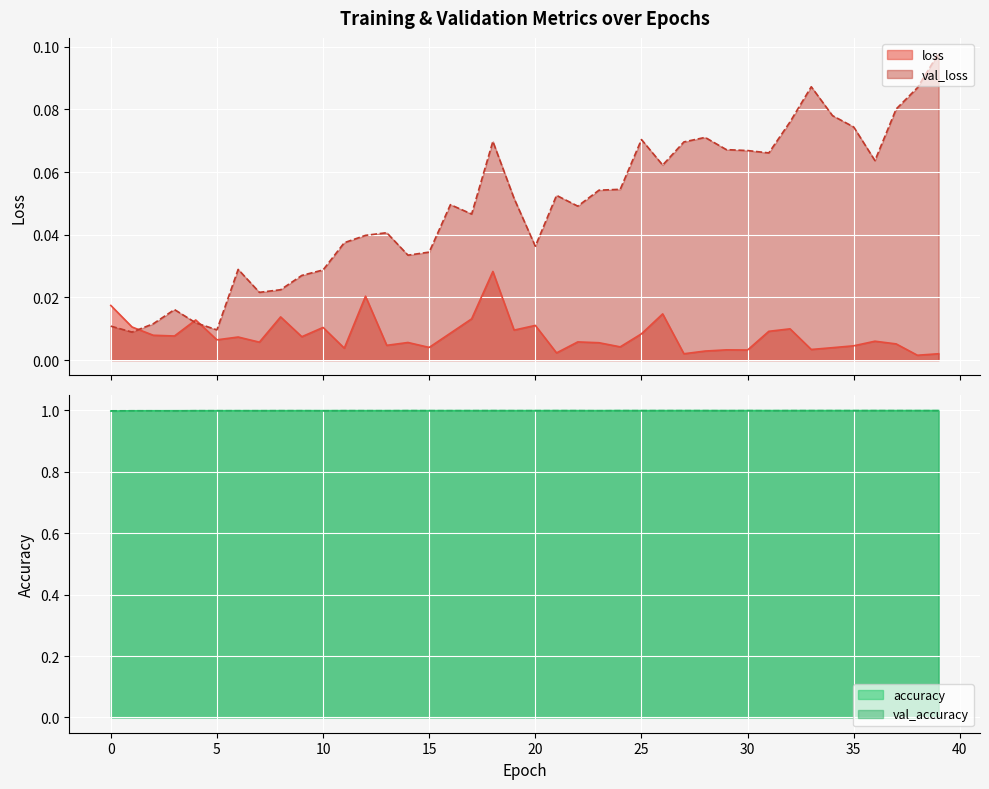

What is the greatest value displayed?

1.0